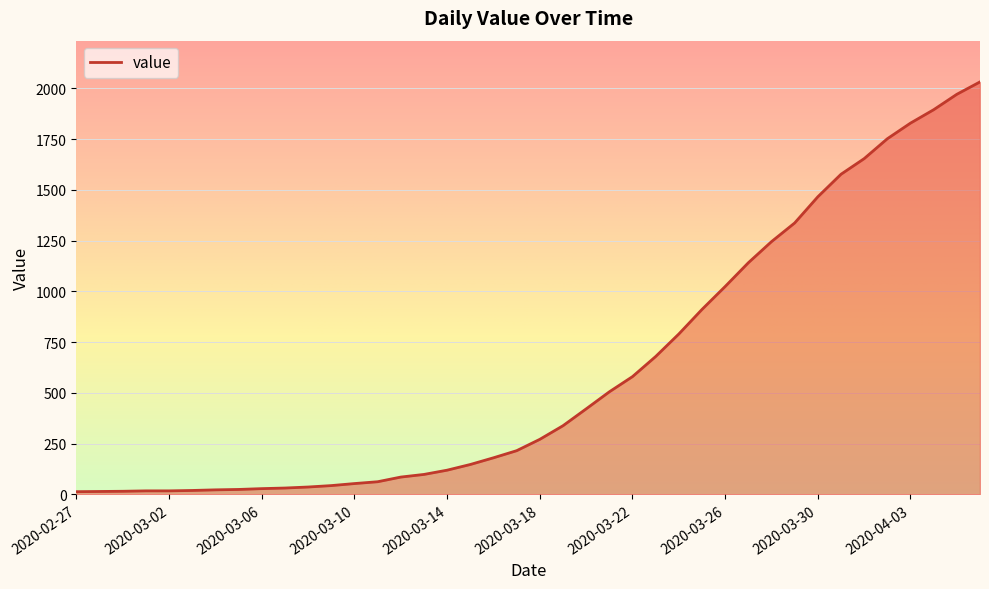

What is the difference between the maximum and minimum values?

2019